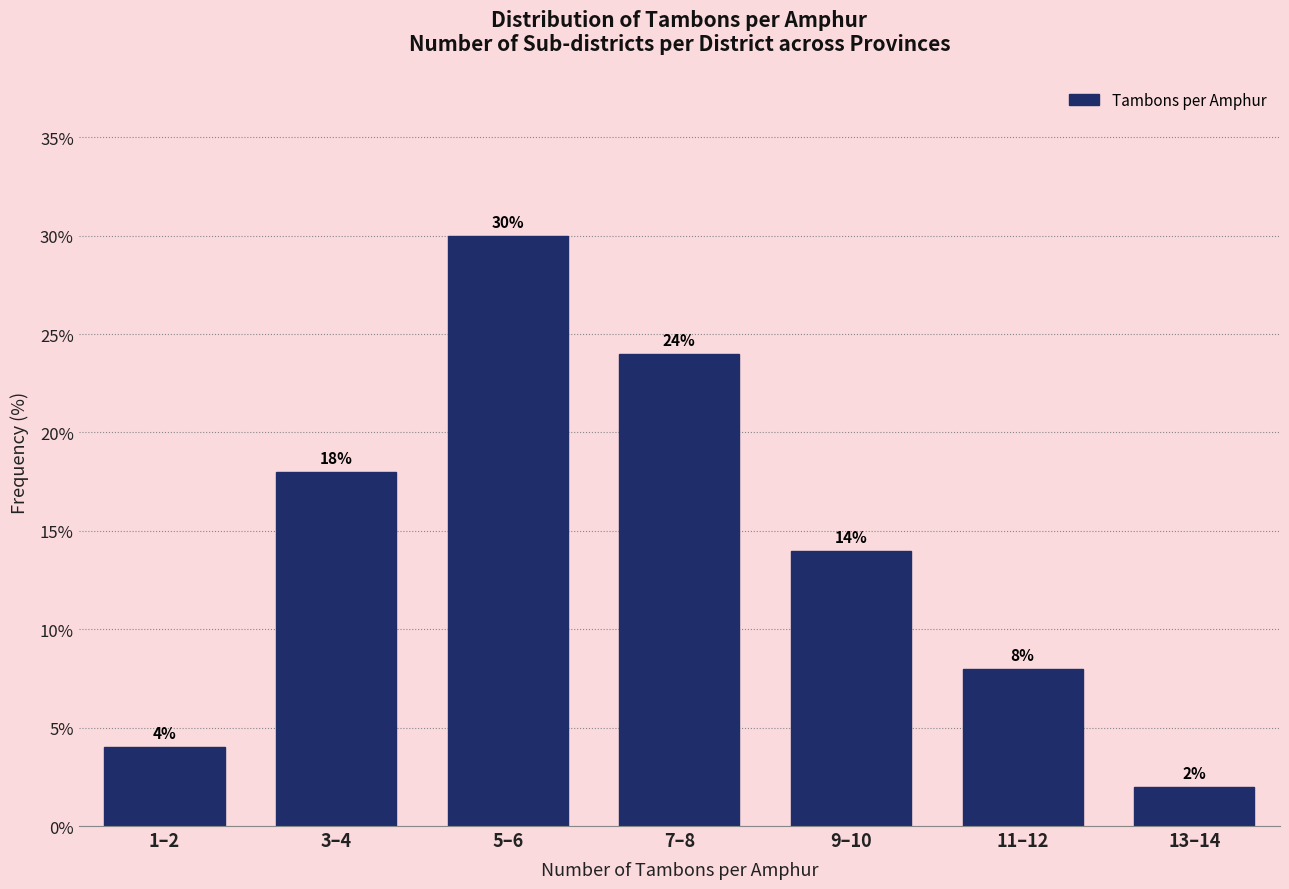

Reading left to right, extract all data points from this chart.

4.0	18.0	30.0	24.0	14.0	8.0	2.0